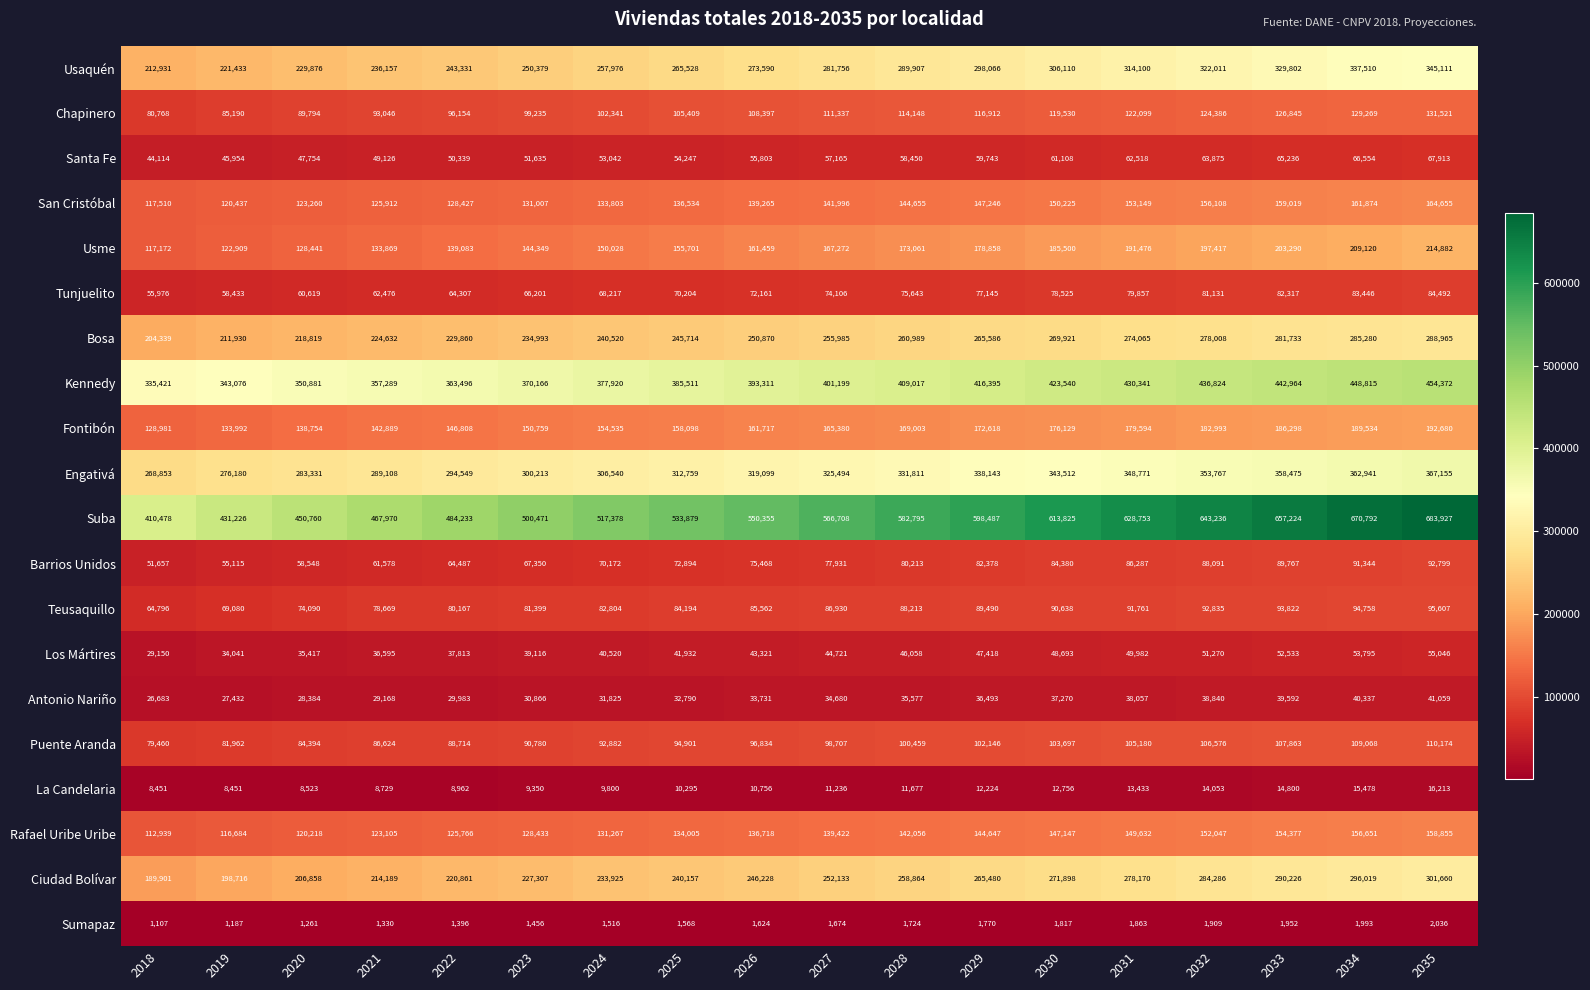

What value does the Sumapaz series have at 2024?

1516